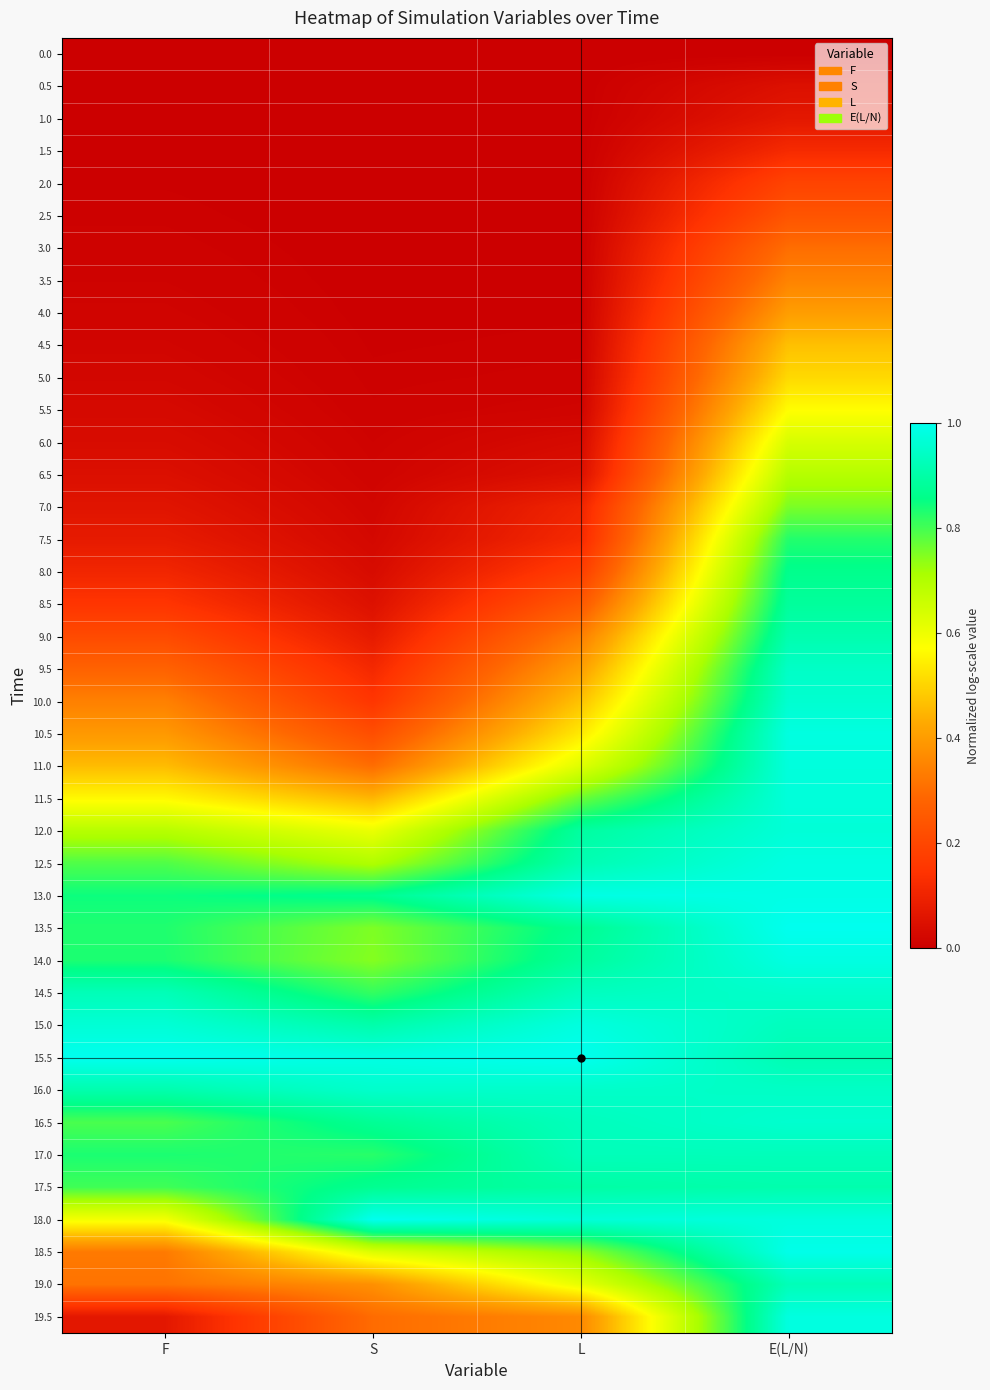

What is the total value across all series at F?

14.3